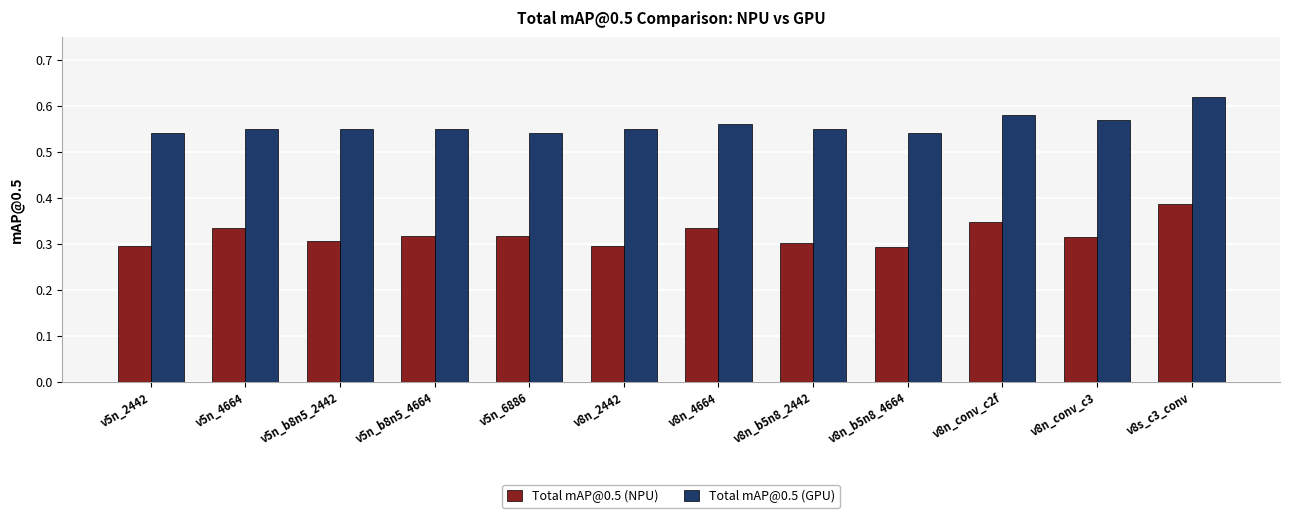

What is the label of the 12th bar from the left?

v8s_c3_conv